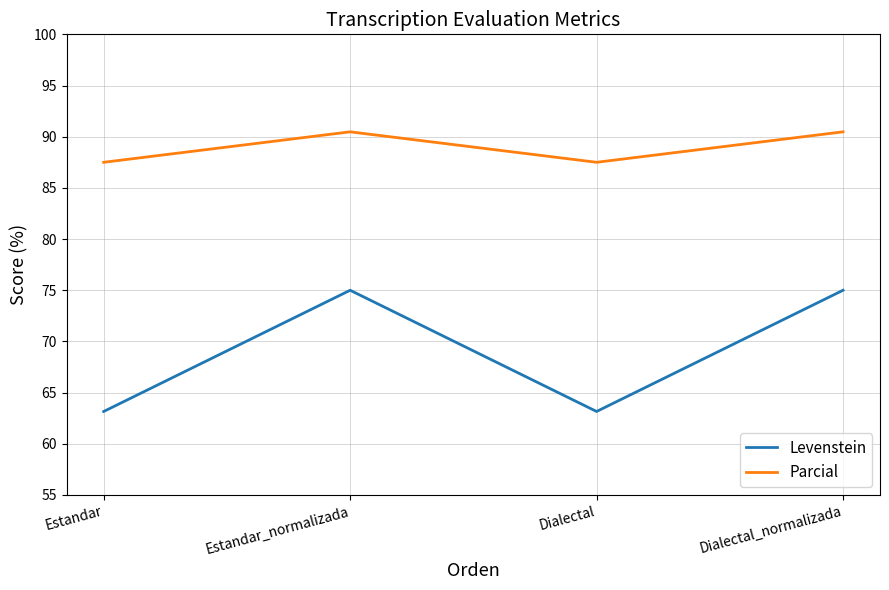

True or false: Parcial has a value of 143.6 at Estandar_normalizada.

False